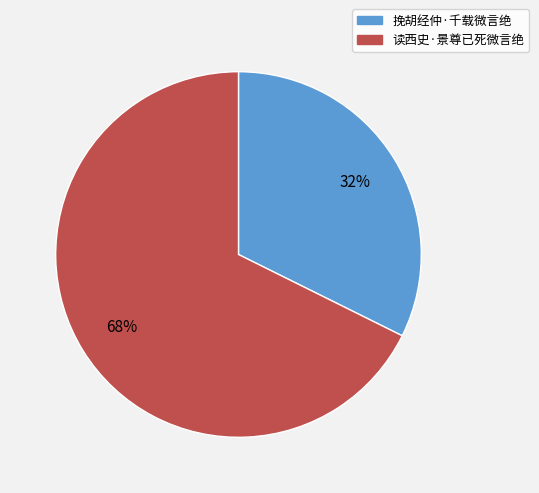

Which category has the biggest portion of the pie?

读西史·景尊已死微言绝